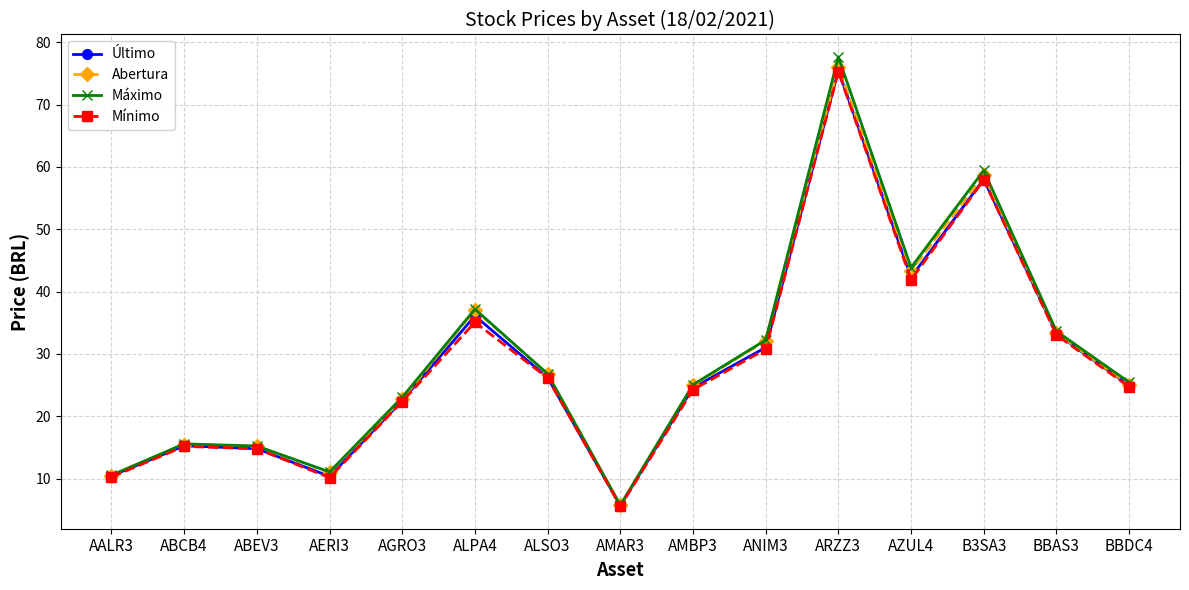

What is the label of the 9th point from the left?

AMBP3